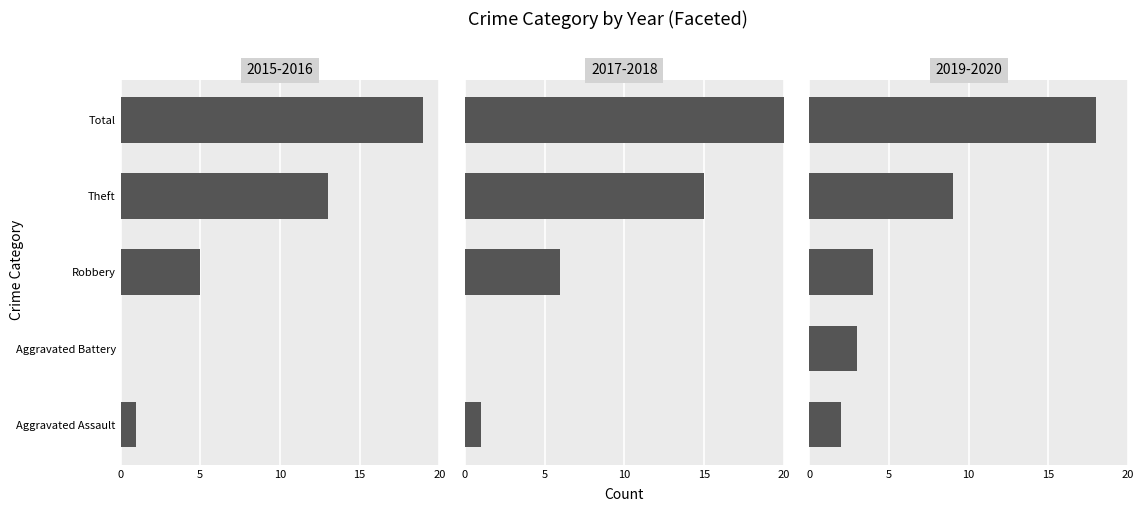

The value of 2016 at Aggravated Battery is 0. True or false?

True